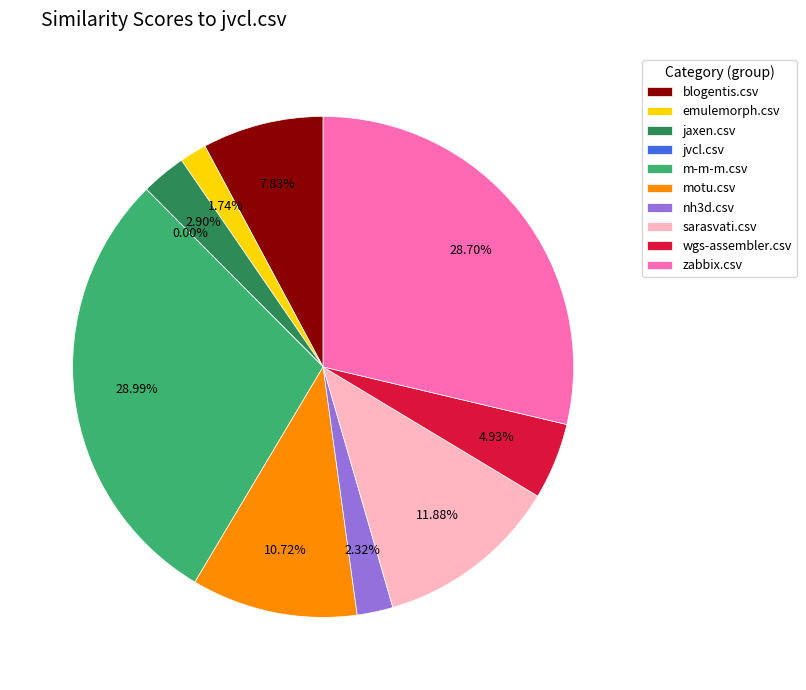

True or false: motu.csv accounts for 11% of the total.

True